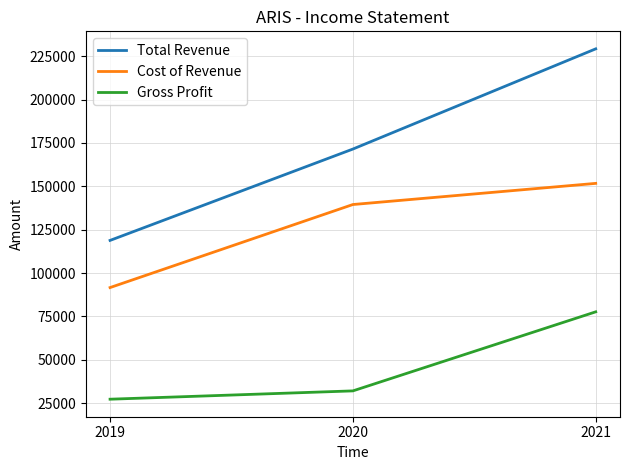

Reading left to right, what are all the values shown in this chart?

Total Revenue: 118800	171500	229300
Cost of Revenue: 91600	139500	151700
Gross Profit: 27200	32000	77600